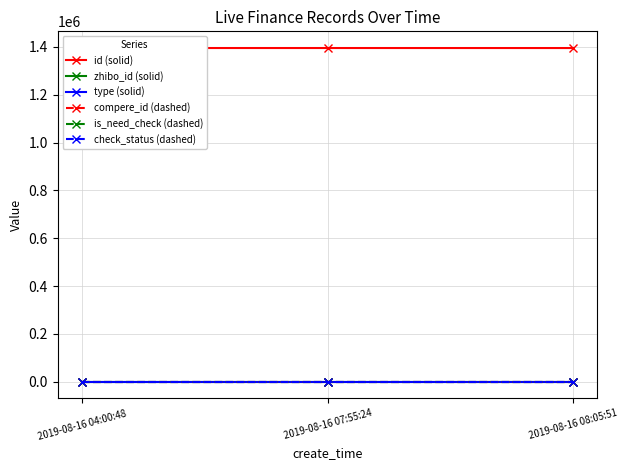

What is the minimum value for id (solid)?

1394803